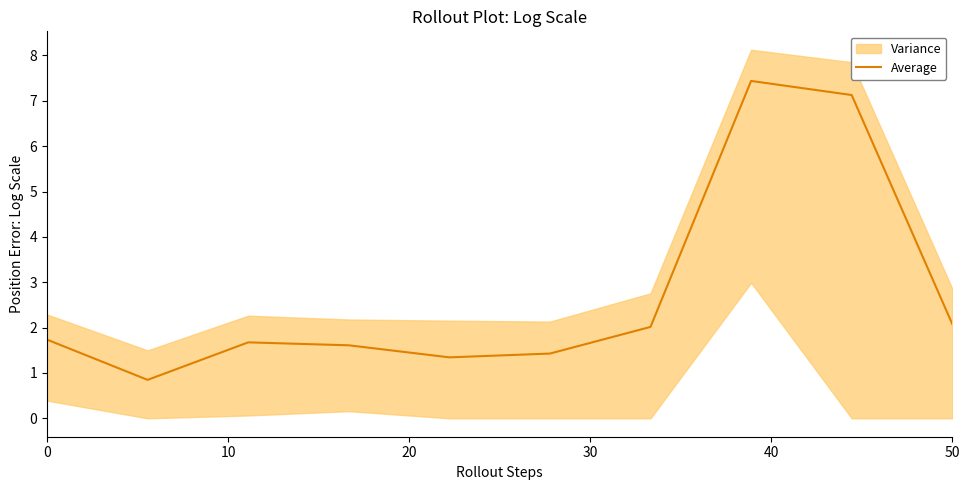

True or false: Average has a value of 2.1 at 50.

True